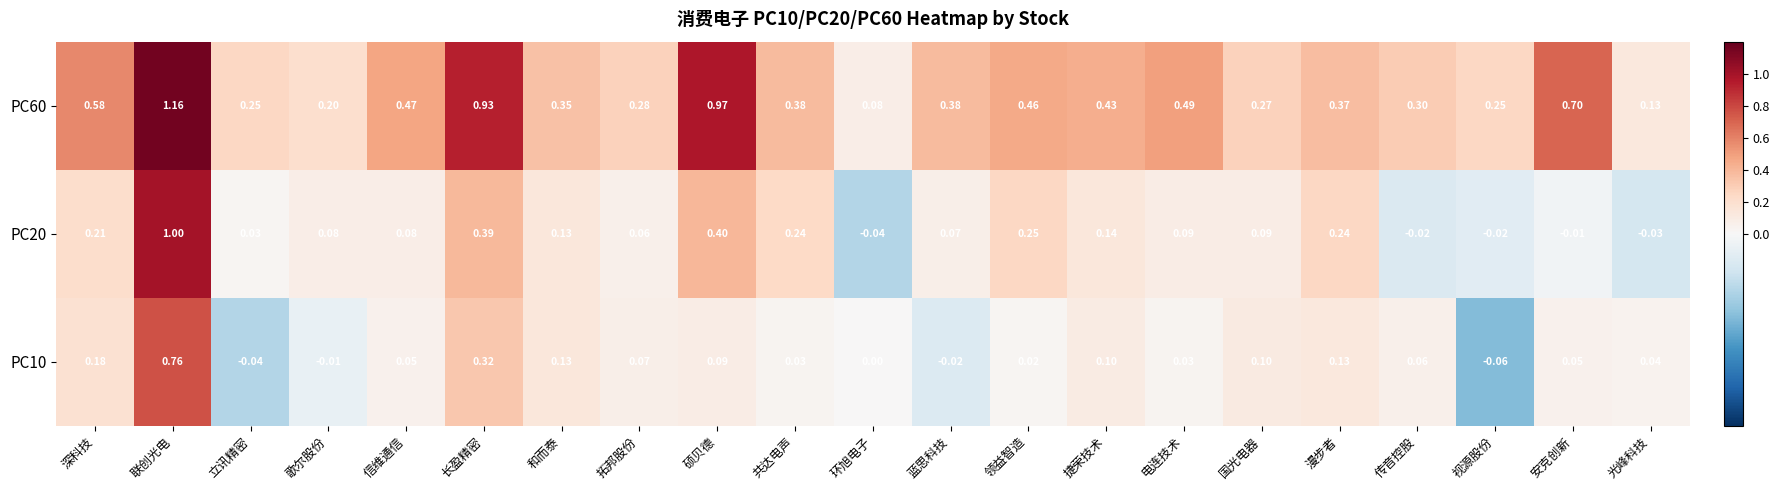

At how many categories does at least one series exceed 0?

21